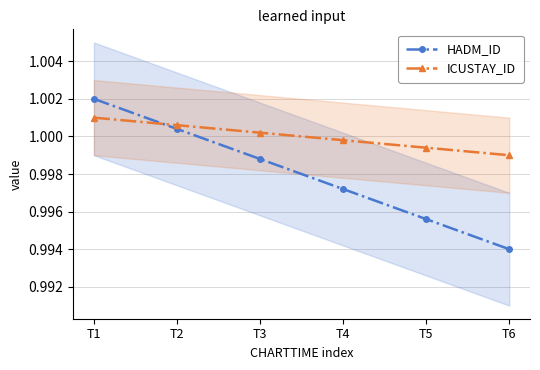

The ICUSTAY_ID series shows 1.5 at T5. True or false?

False